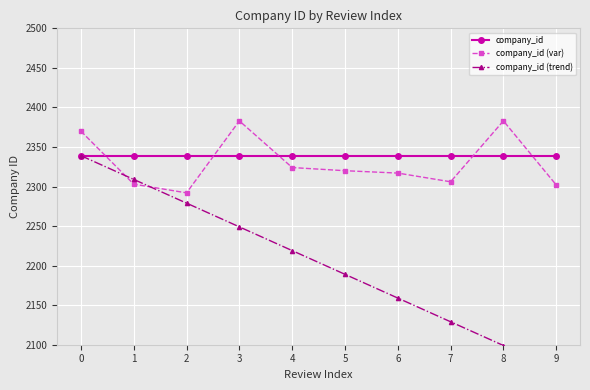

At how many categories does at least one series exceed 2174?

10